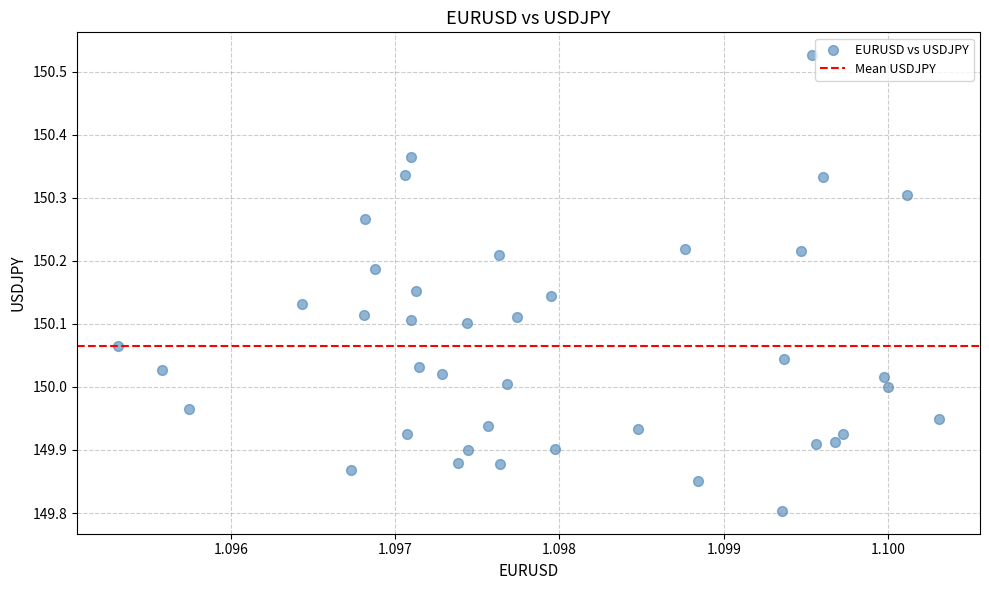

What is the range of Y values (max minus min)?

0.7